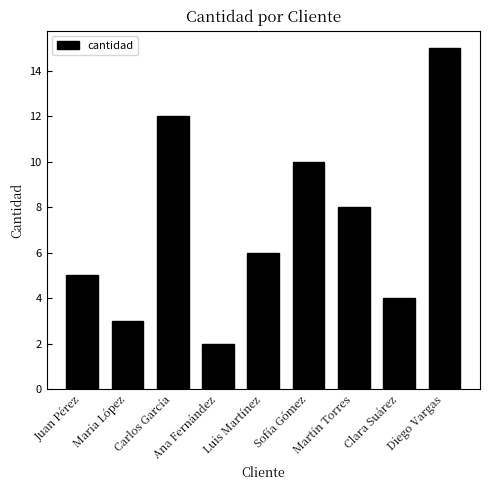

What is the value of the 3rd bar from the left?

12